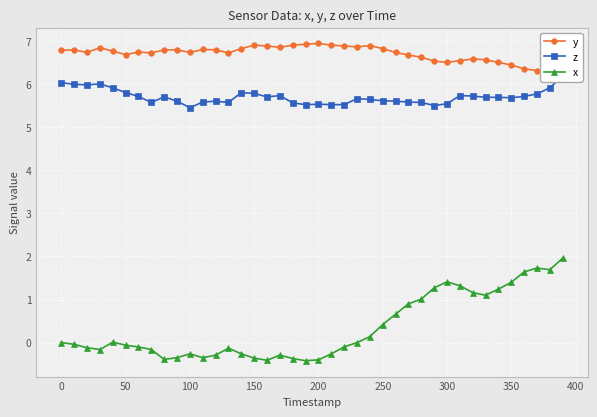

In y, how many points are lower than both neighbors (excluding endpoints)?

9